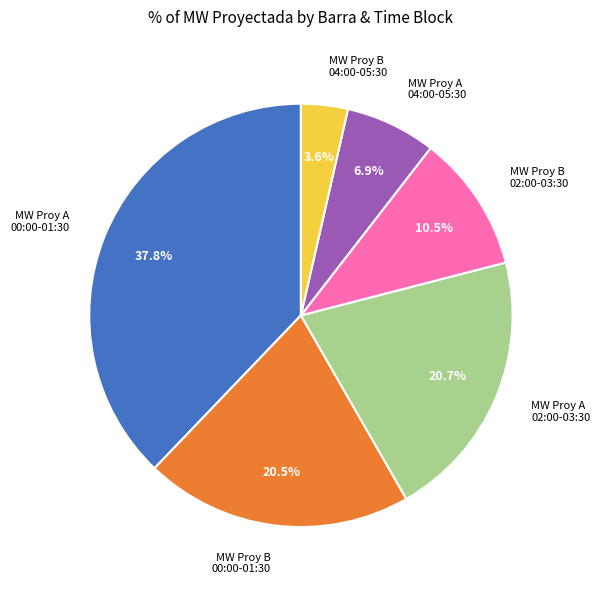

Which has a higher value, MW Proy B 04:00-05:30 or MW Proy A 00:00-01:30?

MW Proy A 00:00-01:30